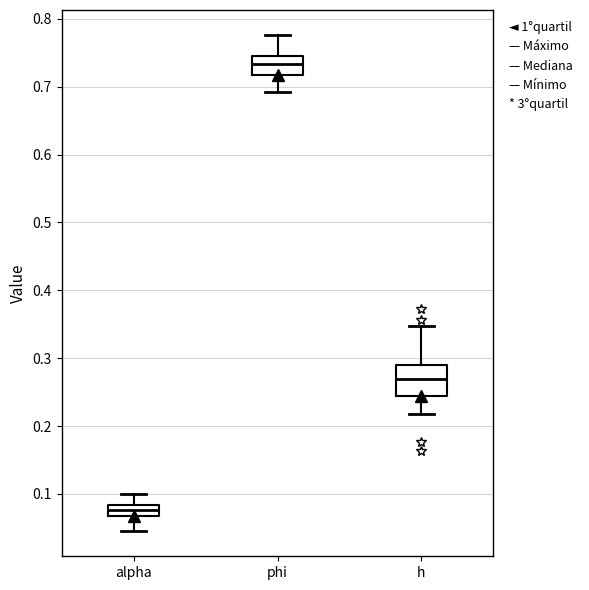

Comparing the boxes themselves (not the whiskers), which one is the tallest?

h